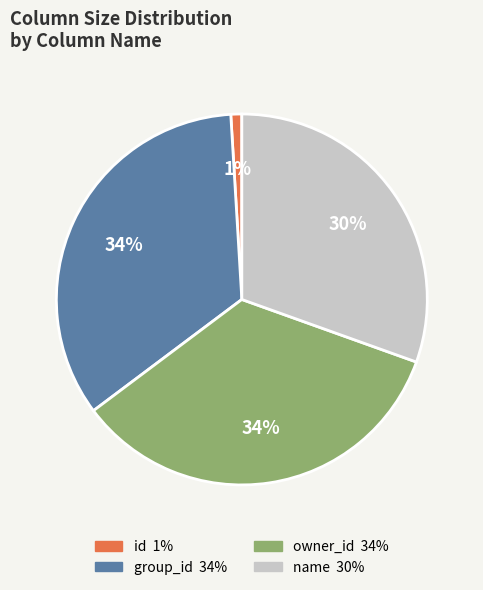

To the nearest percent, what is the difference between the owner_id and name slice percentages?

4%